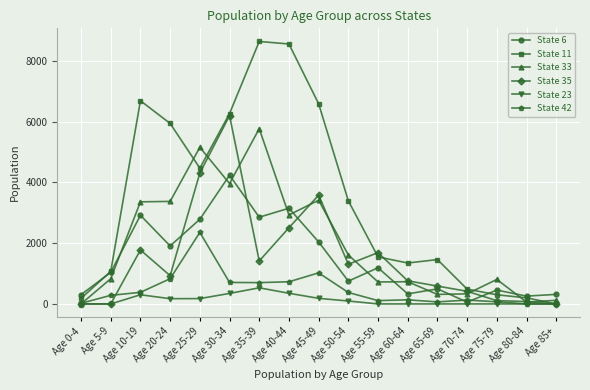

The value of State 11 at Age 25-29 is 4472. True or false?

True